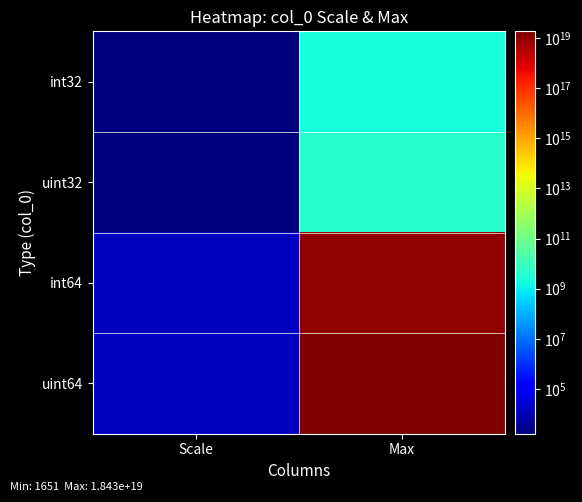

Reading left to right, extract all data points from this chart.

int32: Scale=1651	Max=2125764000
uint32: Scale=1790	Max=4251528000
int64: Scale=12691	Max=9216000000000000000
uint64: Scale=13282	Max=18432000000000000000